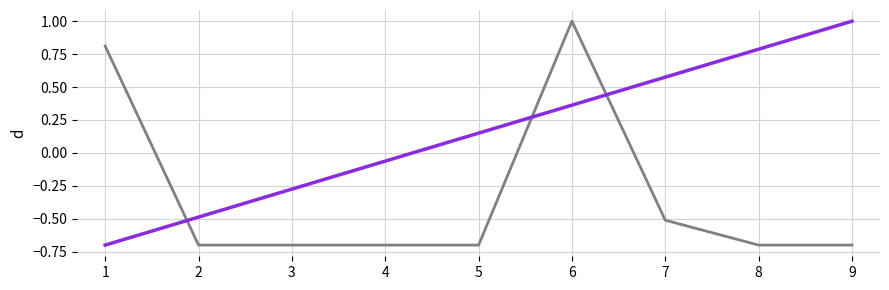

At which category is the sum across all series the highest?

6